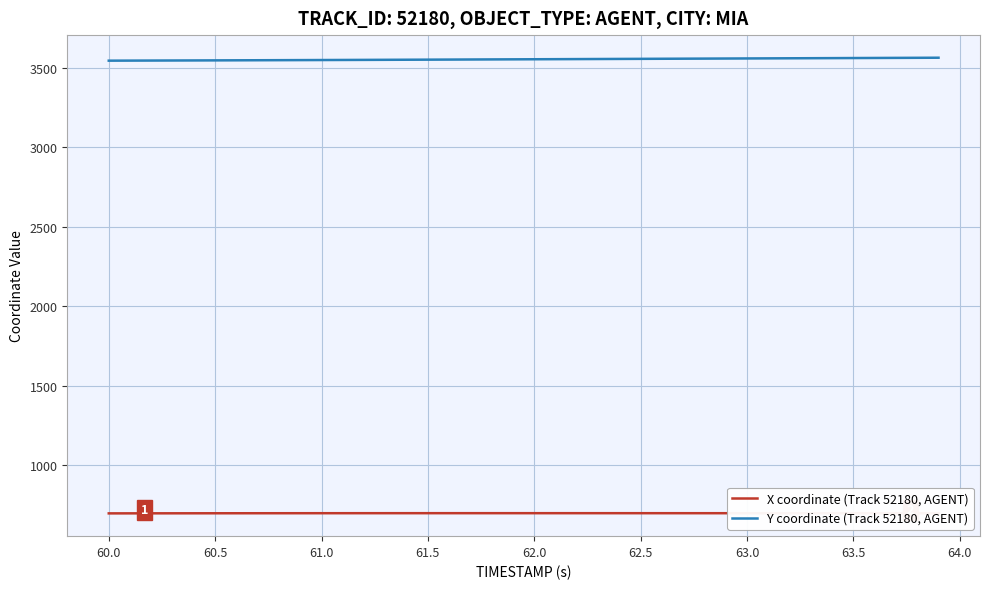

What is the maximum value shown in the chart?

3564.4